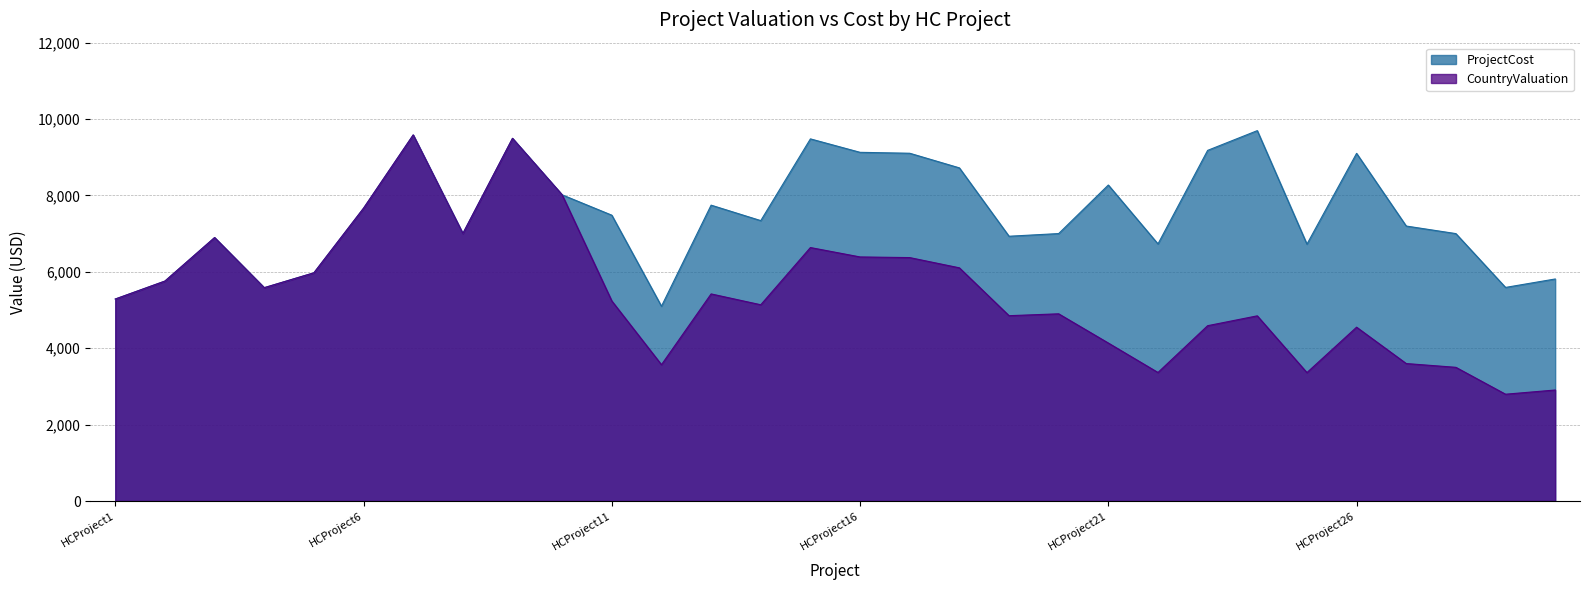

At which category does CountryValuation reach its first local valley?

HCProject4